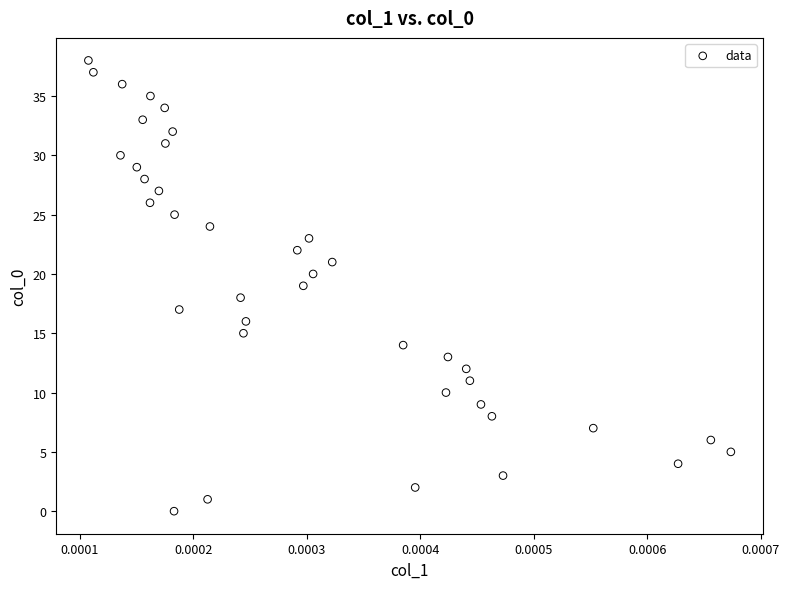

What is the range of Y values (max minus min)?

38